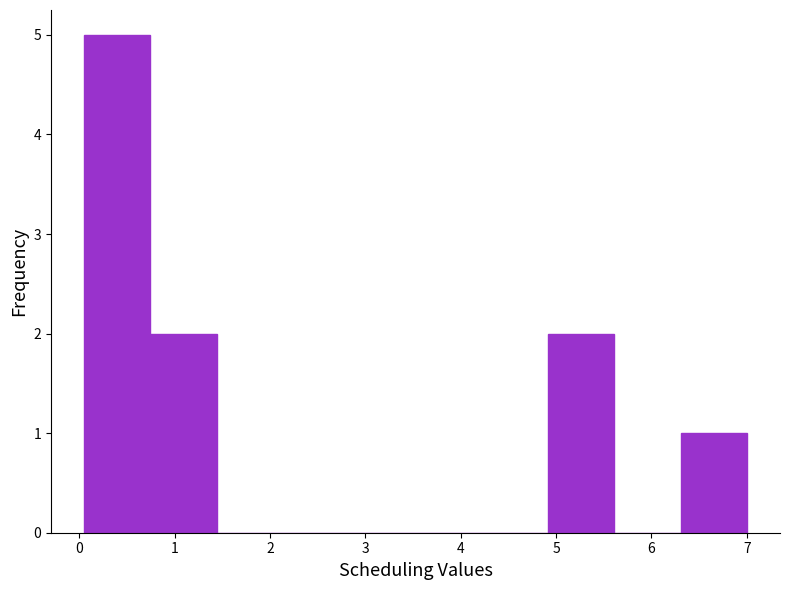

Over which range of the x-axis is the bar tallest?

0.1 to 0.7